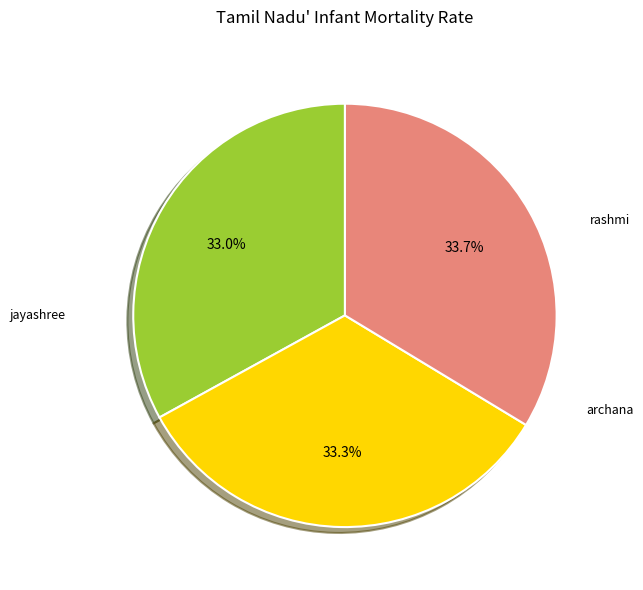

Is there any slice that represents more than half of the pie?

No